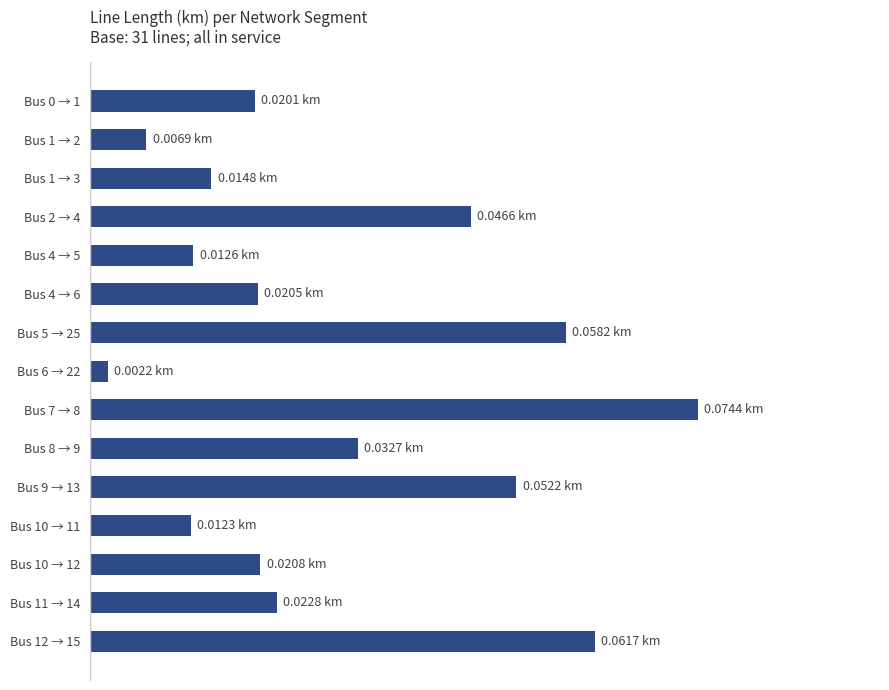

Are the bars horizontal?

Yes